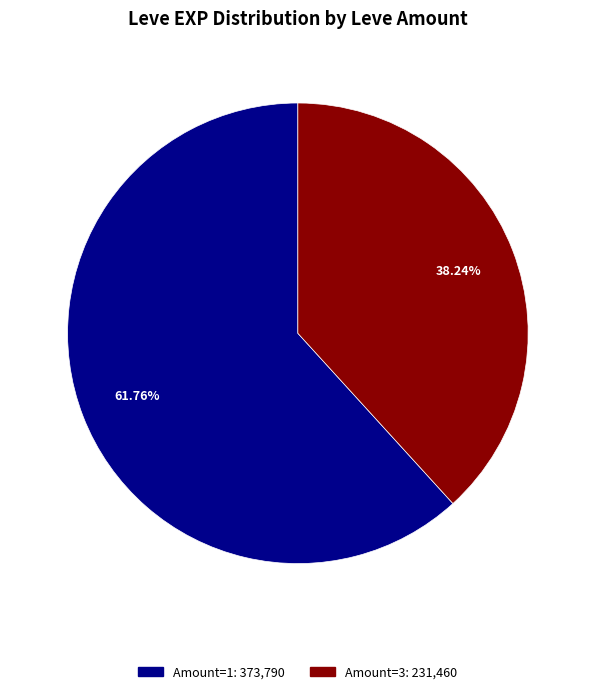

Does any single category account for the majority?

Yes